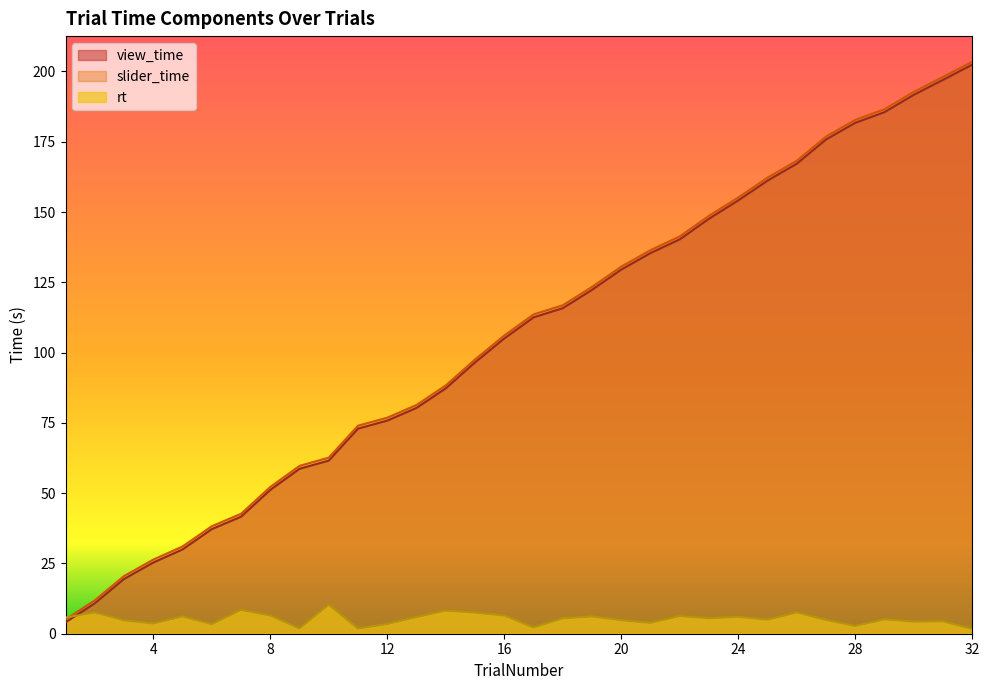

How many data points in rt are above 5?

17